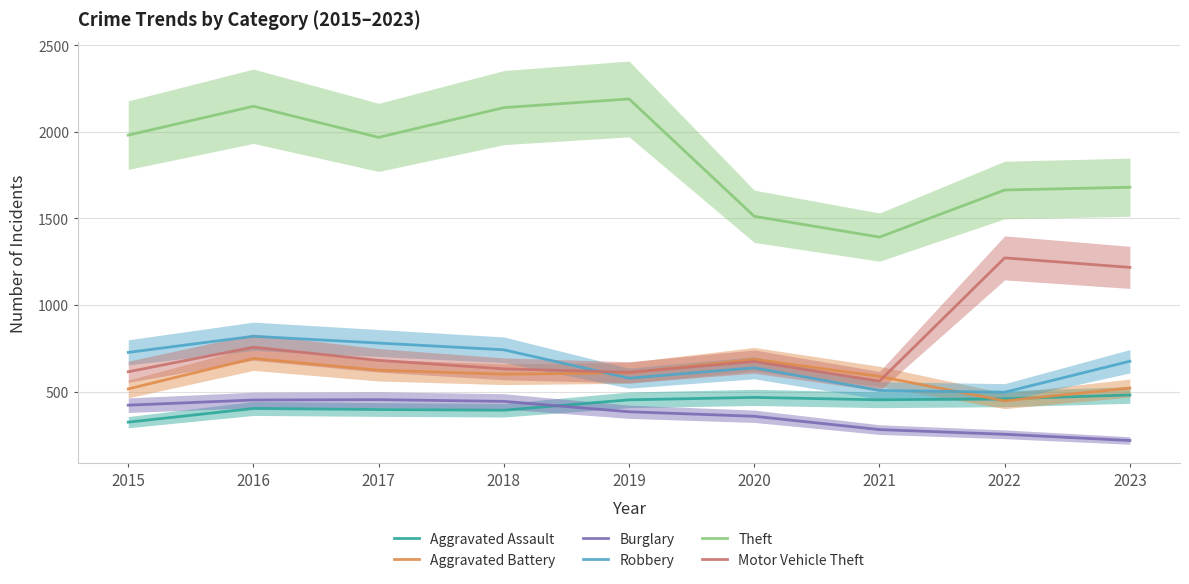

How many interior local valleys does the Motor Vehicle Theft series have?

2